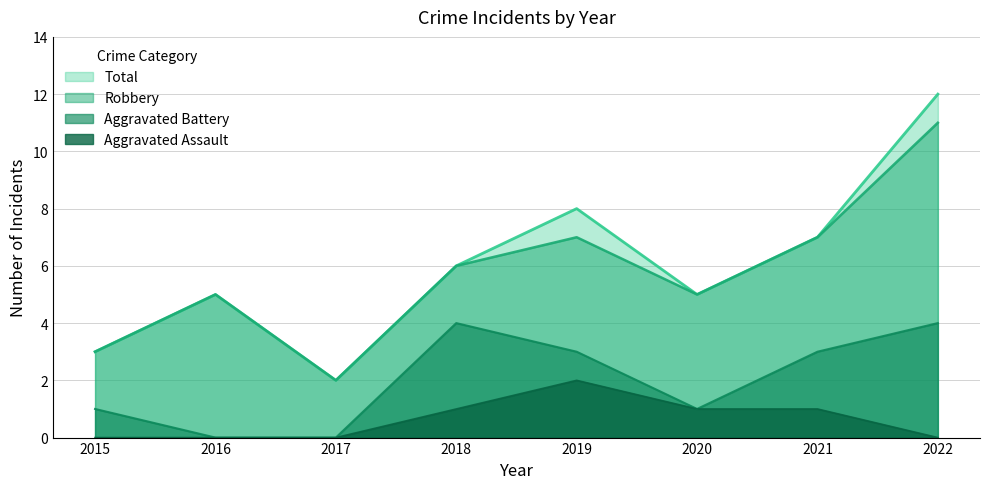

Between 2019 and 2018, which is larger?

2019